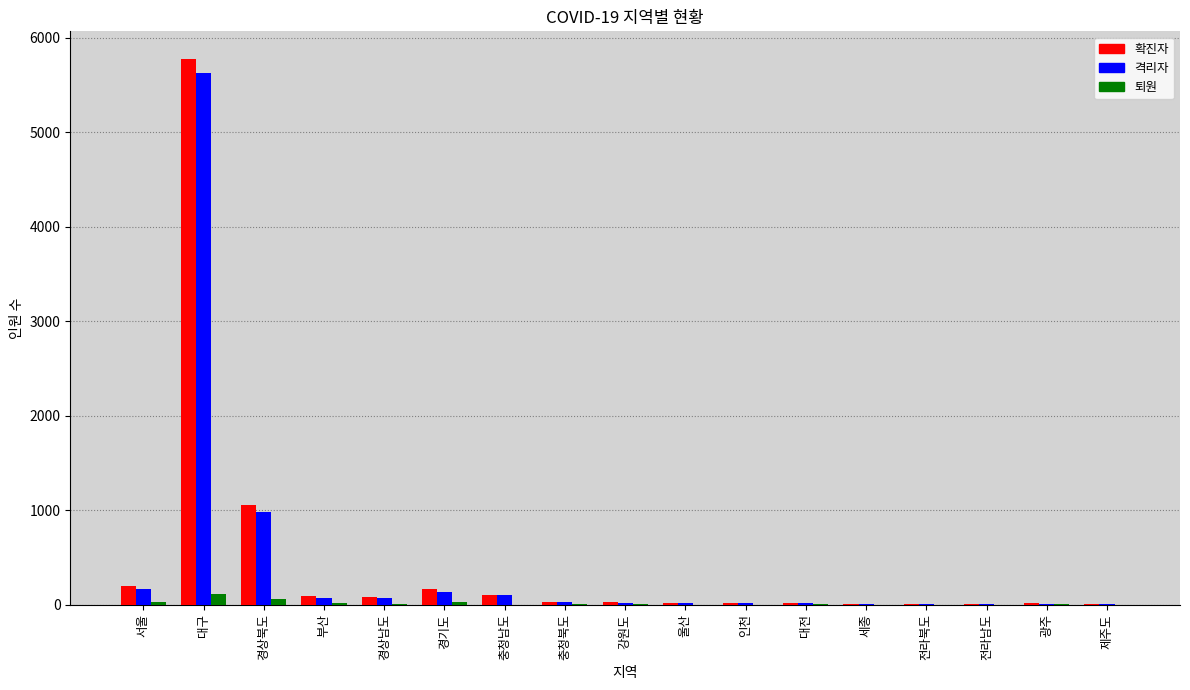

What is the sum of all 퇴원 values?

274